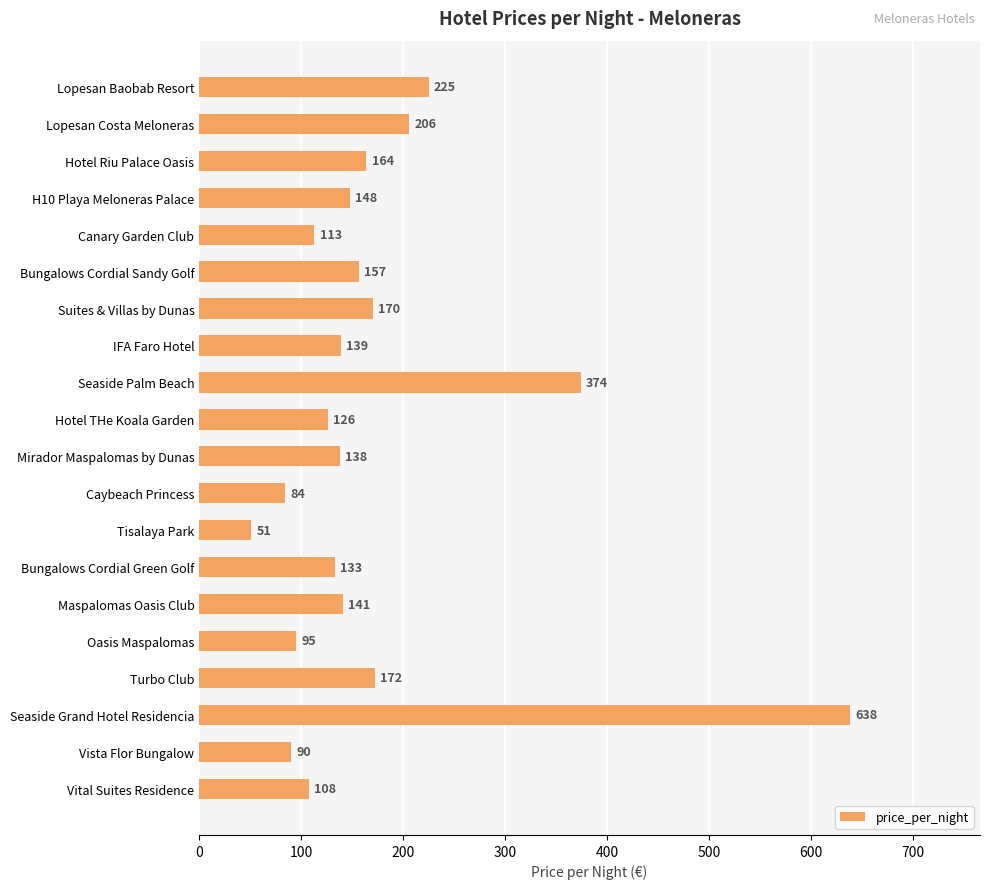

Does the chart contain any negative values?

No